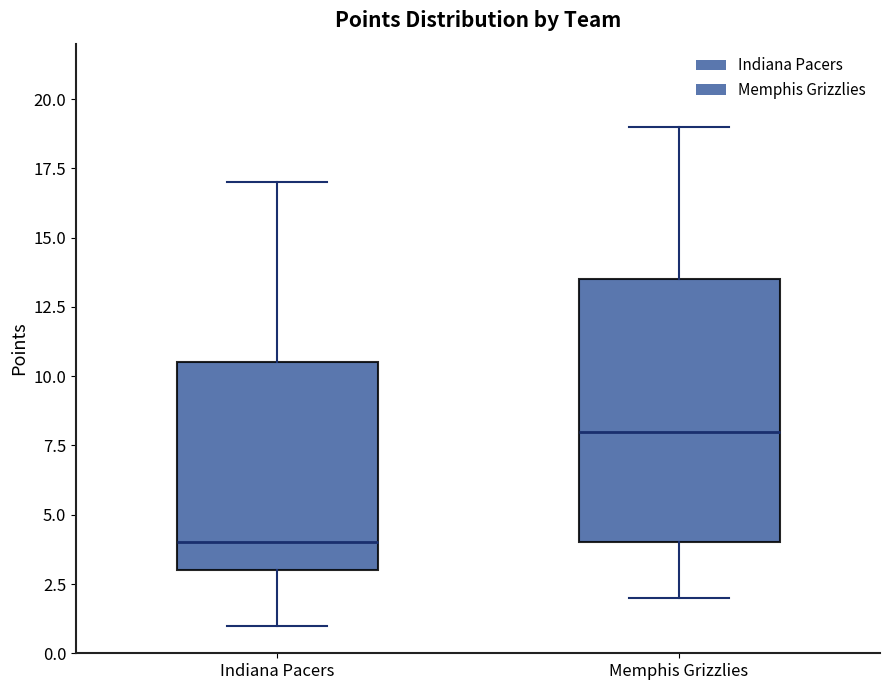

Reading left to right, read every box against the y-axis: the position of its median line, the range the box covers, and the ends of its whiskers. The values are not printed on the chart, so give them approximately, as read against the axis.

Indiana Pacers: median 4.0, box 3.0 to 10.5, whiskers 1.0 to 17.0
Memphis Grizzlies: median 8.0, box 4.0 to 13.5, whiskers 2.0 to 19.0